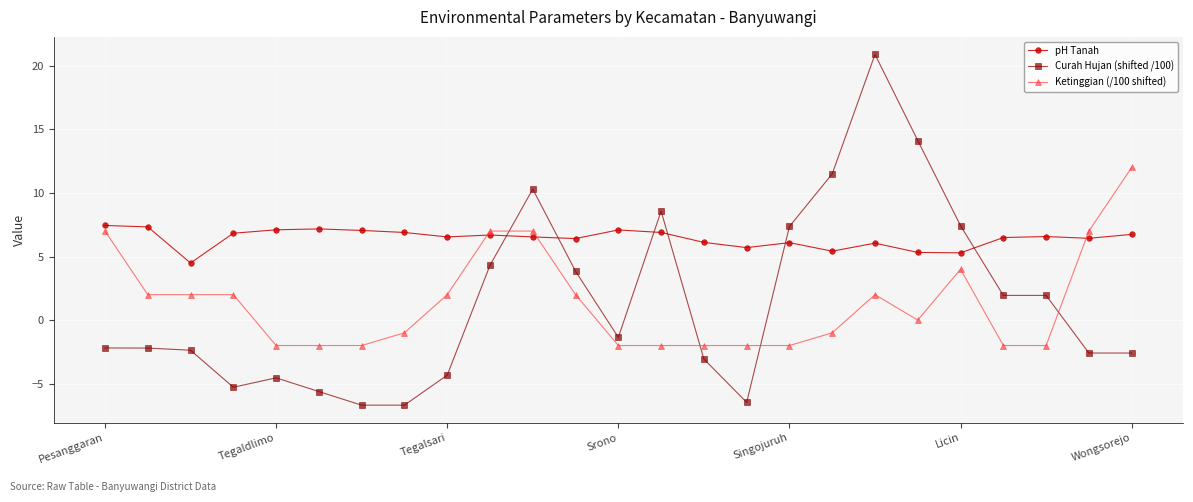

Which series has the largest total across all categories?

pH Tanah